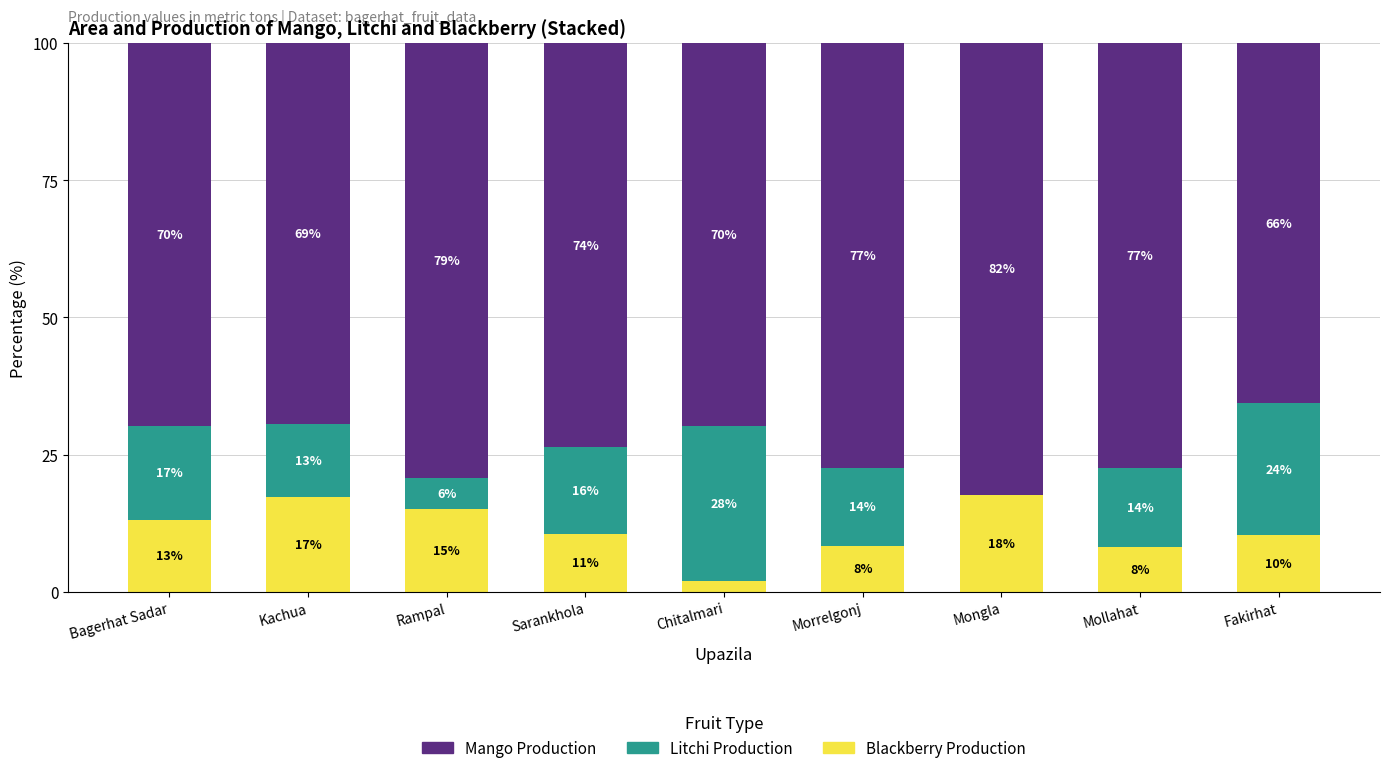

Is it true that Litchi Production equals 4.6 at Mollahat?

False